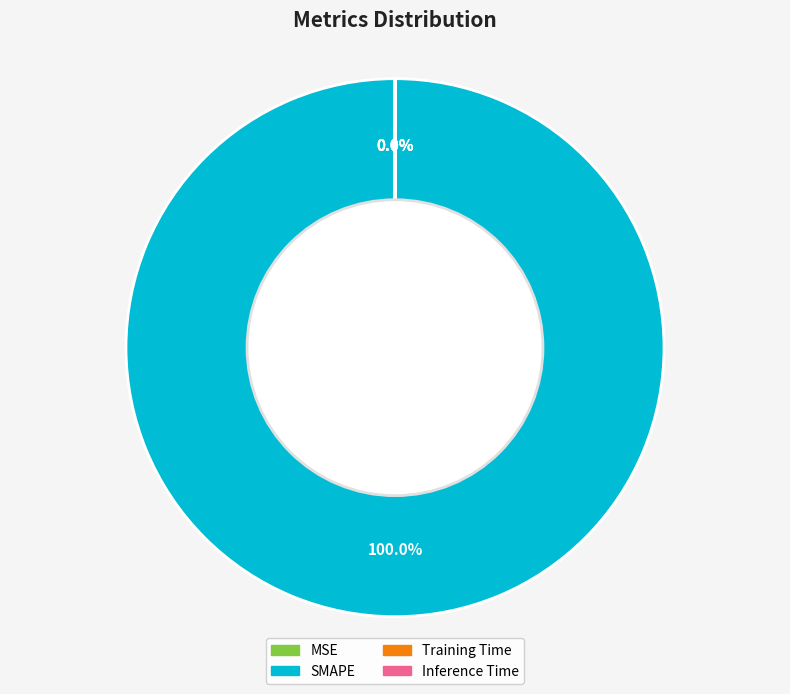

Which category accounts for the majority?

SMAPE